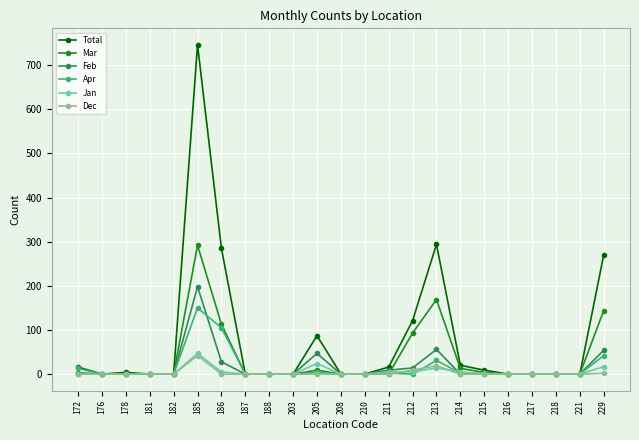

How many series are shown in this chart?

6